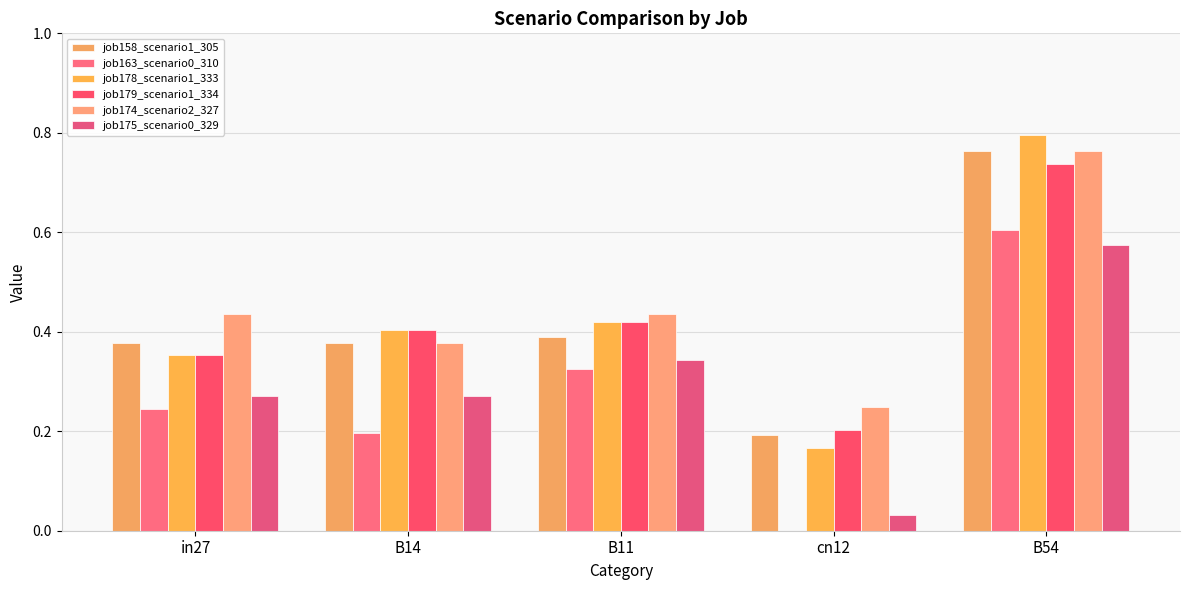

Count the number of categories in the chart.

5